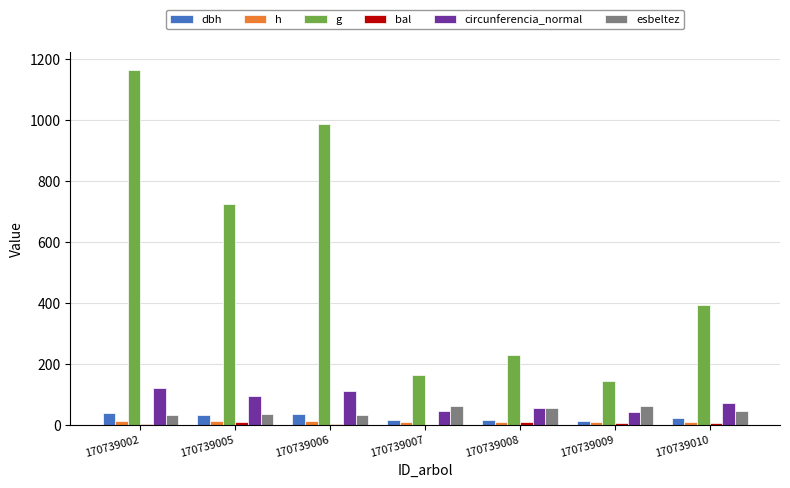

Reading left to right, list all the values displayed in this chart.

dbh: 38.5	30.4	35.4	14.5	17.1	13.6	22.4
h: 11.8	10.8	11.6	8.7	9.4	8.4	10.3
g: 1163.5	726.0	985.9	164.2	230.3	144.7	392.6
bal: 2.1	7.4	3.7	0.0	8.4	6.4	5.1
circunferencia_normal: 120.9	95.5	111.3	45.4	53.8	42.6	70.2
esbeltez: 30.6	35.6	32.7	60.1	54.7	62.1	46.1